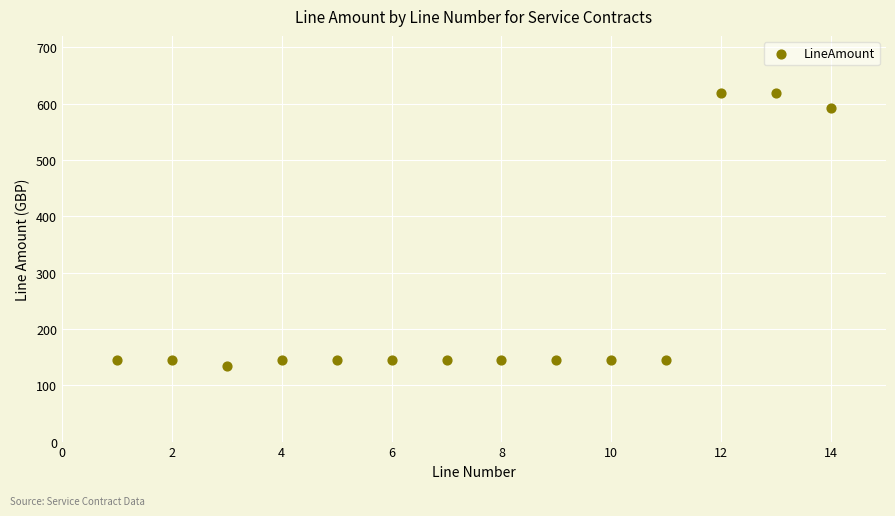

What is the range of Y values (max minus min)?

483.7